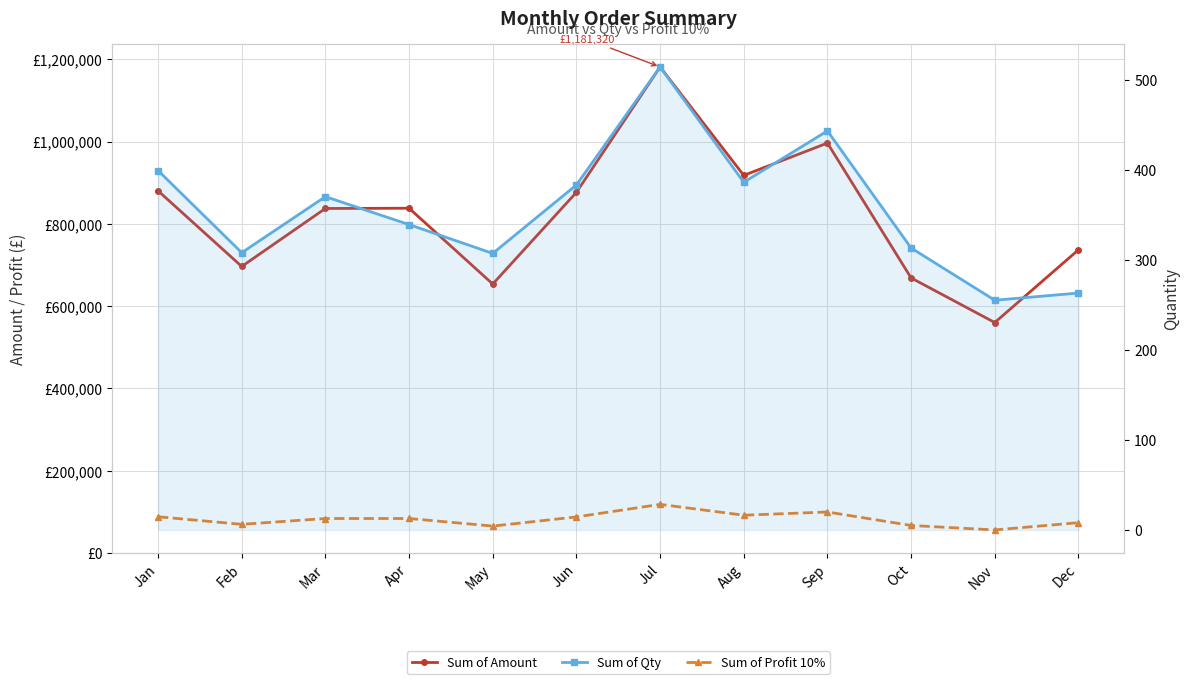

Reading left to right, extract all data points from this chart.

Sum of Amount: Jan=880260.0	Feb=696422.0	Mar=837350.0	Apr=837920.0	May=653680.0	Jun=876580.0	Jul=1181320.0	Aug=917730.0	Sep=996330.0	Oct=668480.0	Nov=560120.0	Dec=736850.0
Sum of Profit 10%: Jan=88026.0	Feb=69642.2	Mar=83735.0	Apr=83792.0	May=65368.0	Jun=87658.0	Jul=118132.0	Aug=91773.0	Sep=99633.0	Oct=66848.0	Nov=56012.0	Dec=73685.0
Sum of Qty: Jan=399.0	Feb=307.8	Mar=370.0	Apr=339.0	May=307.0	Jun=383.0	Jul=514.0	Aug=386.0	Sep=443.0	Oct=313.0	Nov=255.0	Dec=263.0